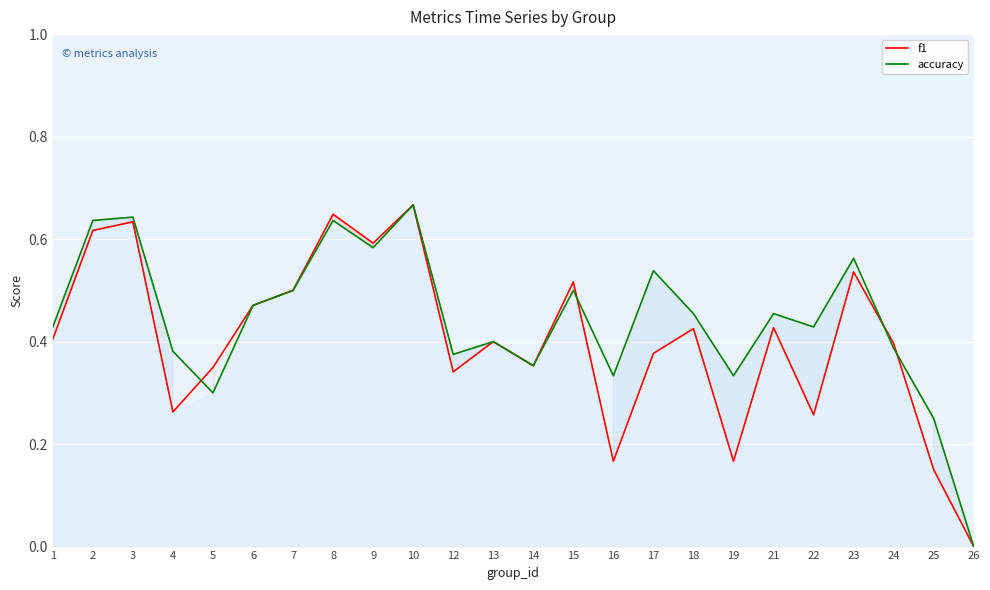

List the series in order of their overall mean, highest first.

accuracy, f1